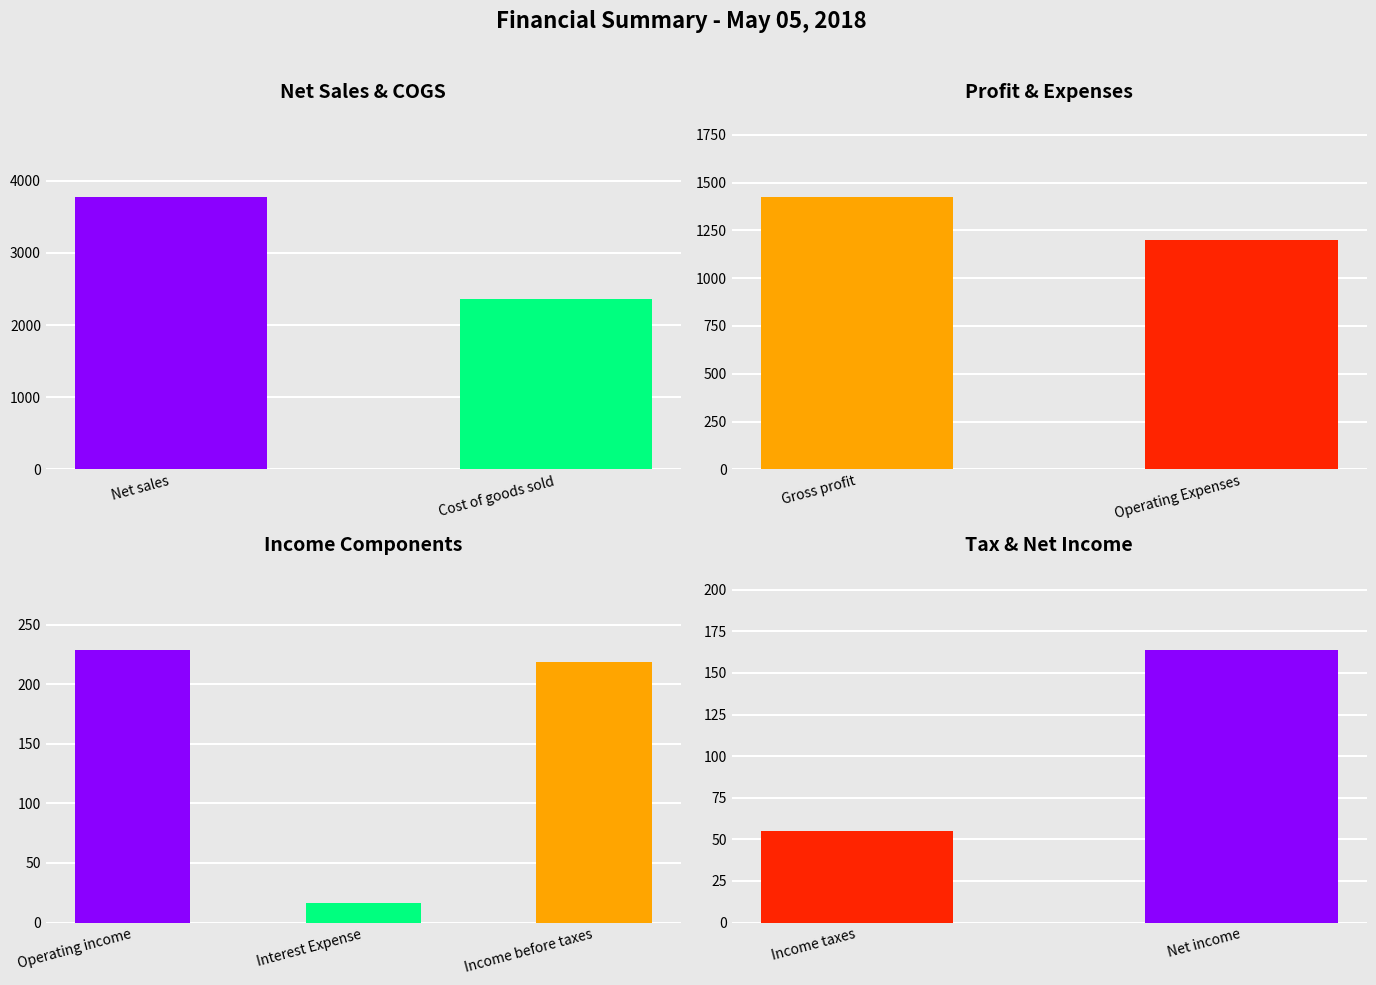

Reading right to left, list all the values displayed in this chart.

Net income=164	Income taxes=55	Income before taxes=219	Interest Expense=16	Operating income=229	Operating Expenses=1198	Gross profit=1427	Cost of goods sold=2356	Net sales=3783